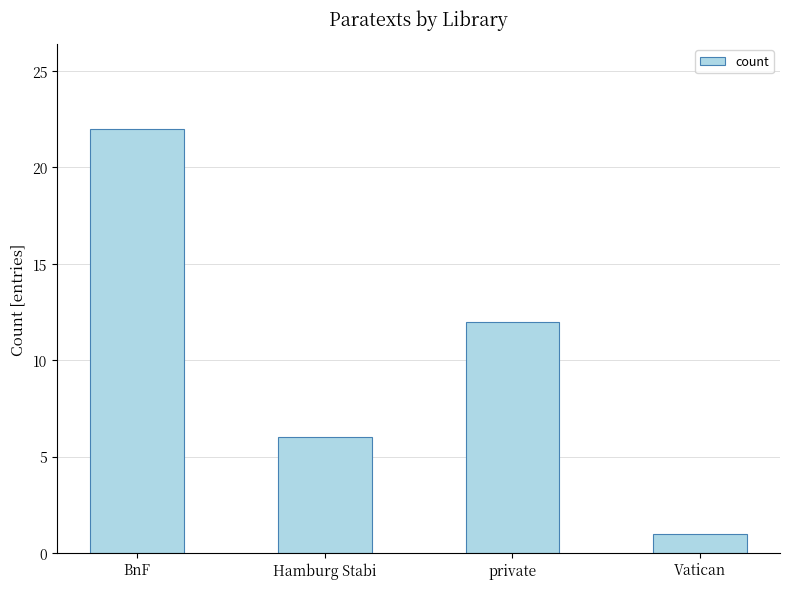

At which label does the data first exceed 12?

BnF